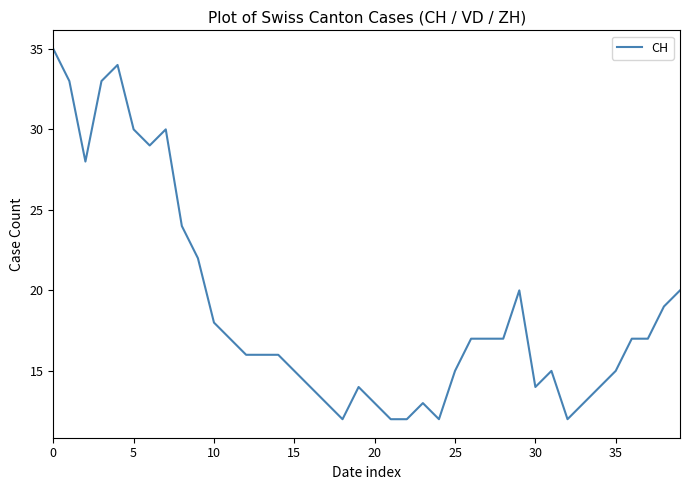

What is the minimum value shown in the chart?

12